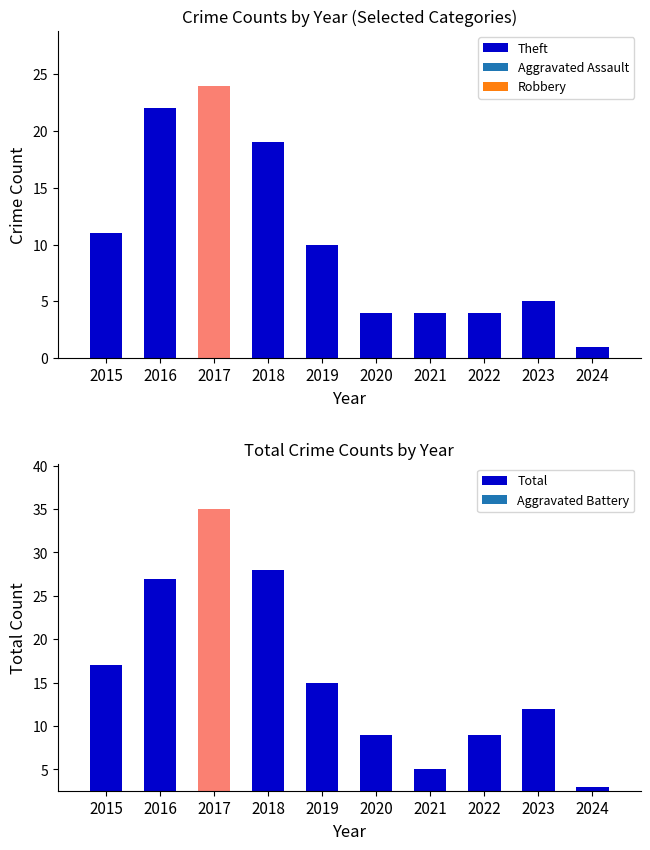

Which has a higher value, 2019 or 2016?

2016